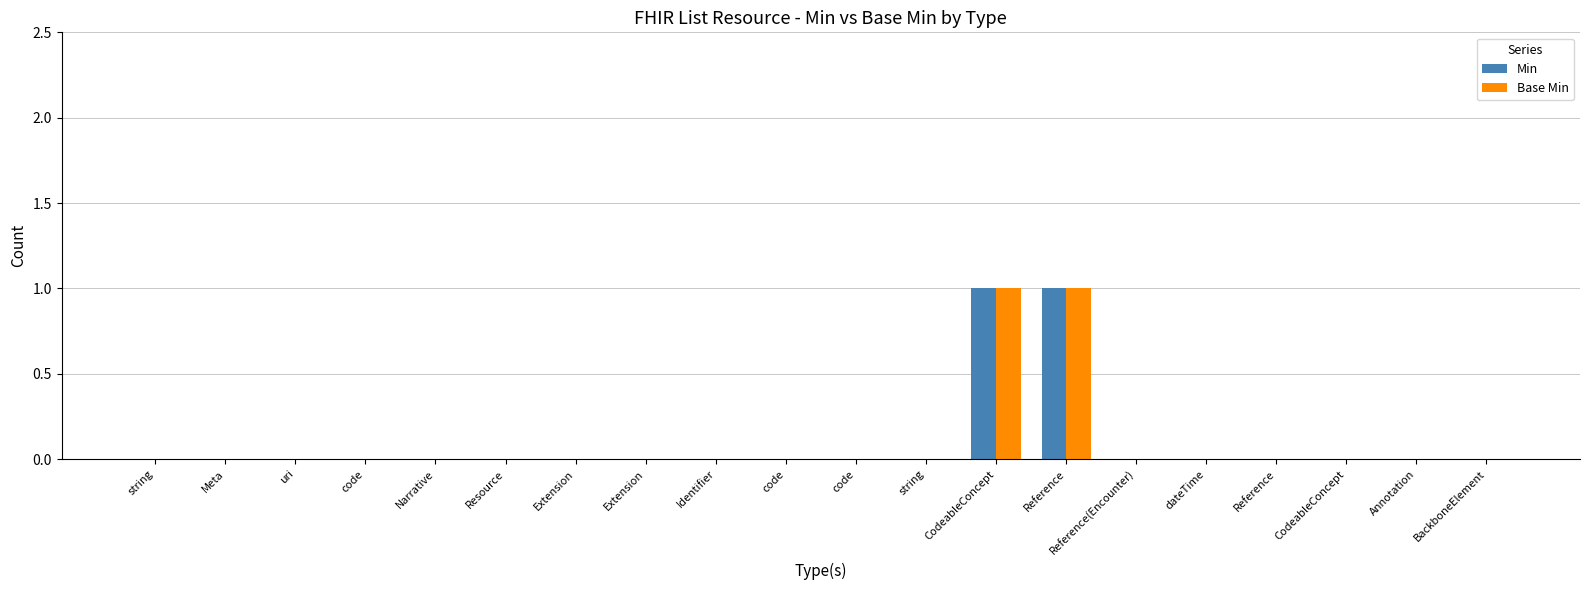

Are the bars horizontal?

No